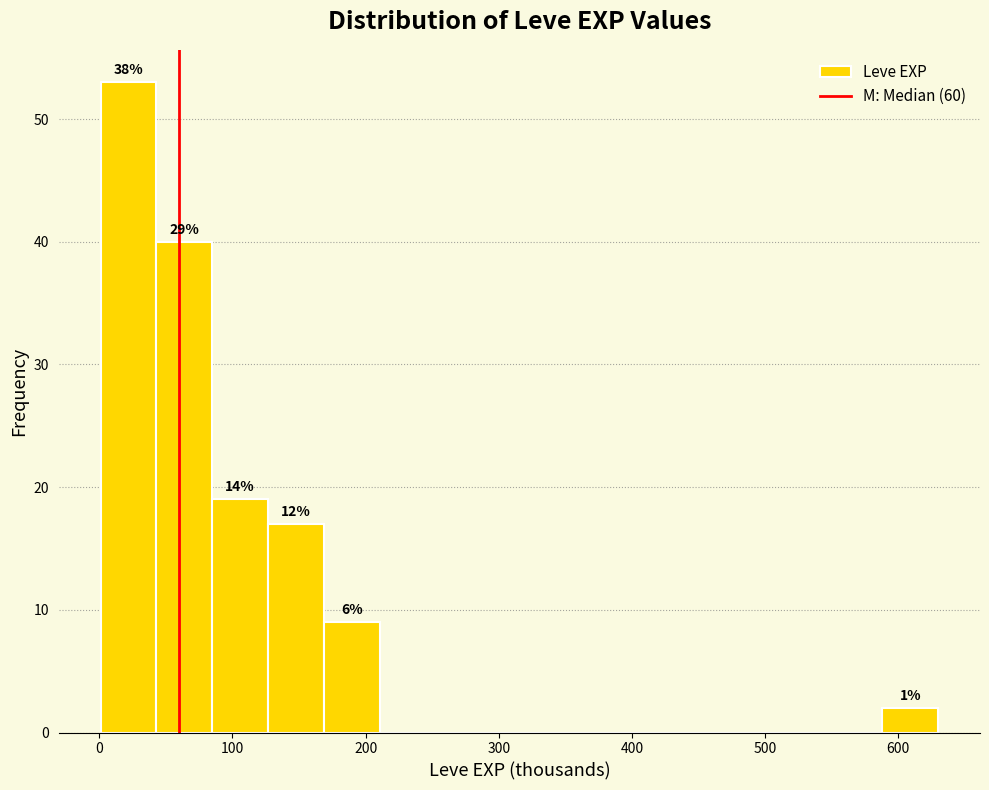

Over which range of the x-axis is the bar tallest?

0 to 40